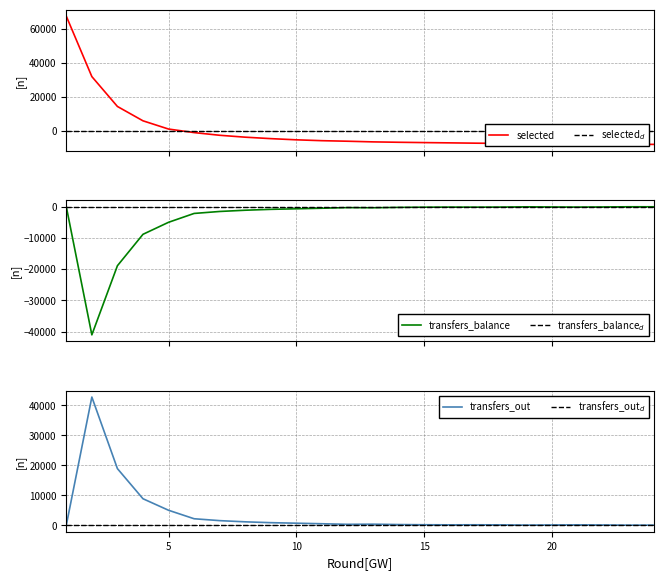

True or false: transfers_out and transfers_balance intersect in this chart.

False